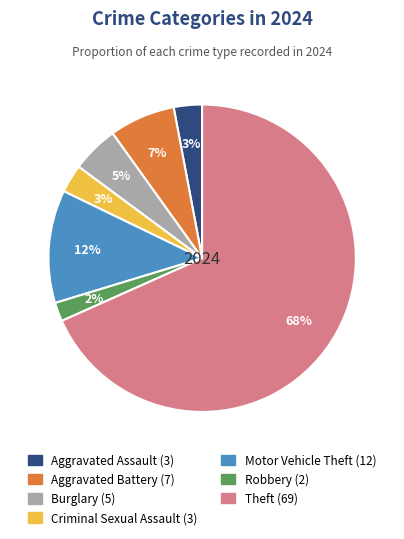

How many segments does this pie chart have?

7